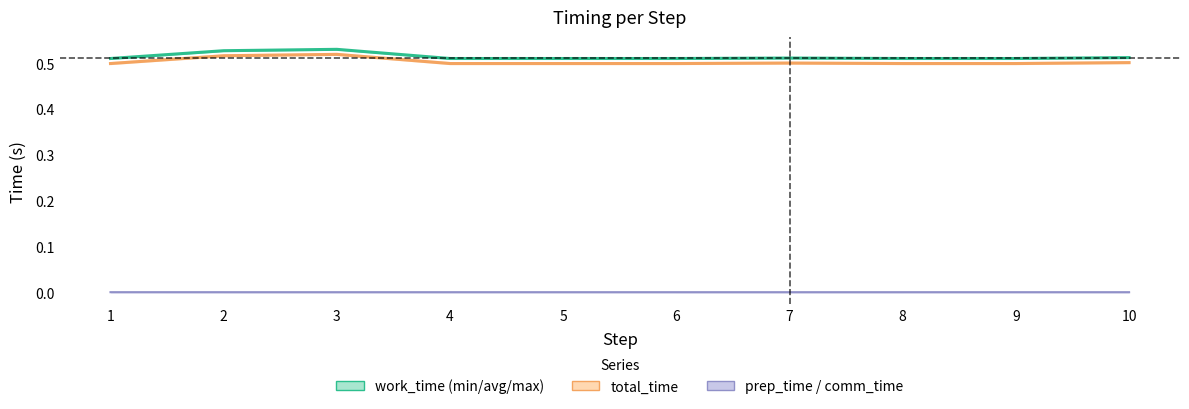

Count the work_time_avg values in the range 0 to 1.

10